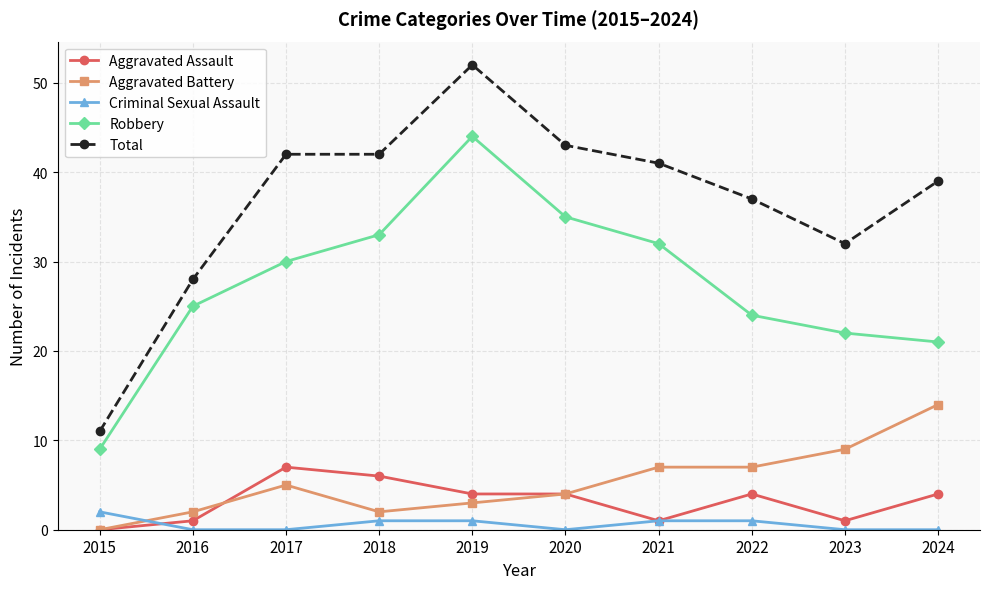

How many interior local peaks does the Robbery series have?

1